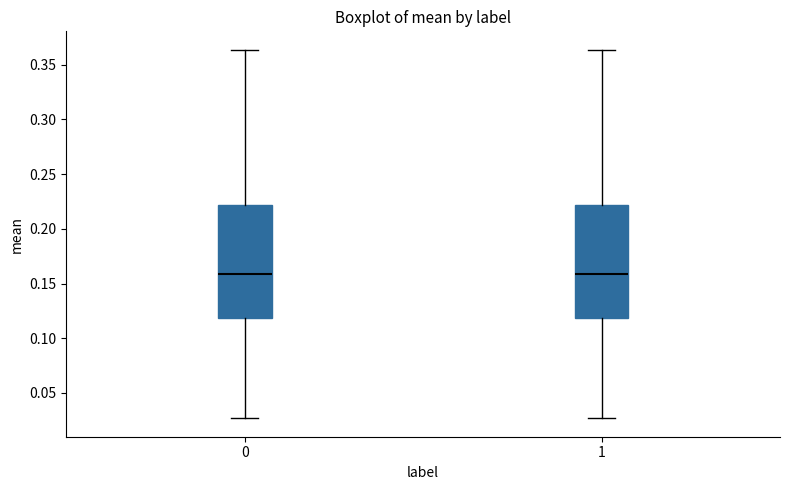

Reading left to right, transcribe this box plot: for each box, give where its median line is, the range the box spans, and where its two whiskers end, as read against the y-axis. The values are not printed on the chart, so give them approximately, as read against the axis.

0: median 0.160, box 0.120 to 0.220, whiskers 0.025 to 0.365
1: median 0.160, box 0.120 to 0.220, whiskers 0.025 to 0.365